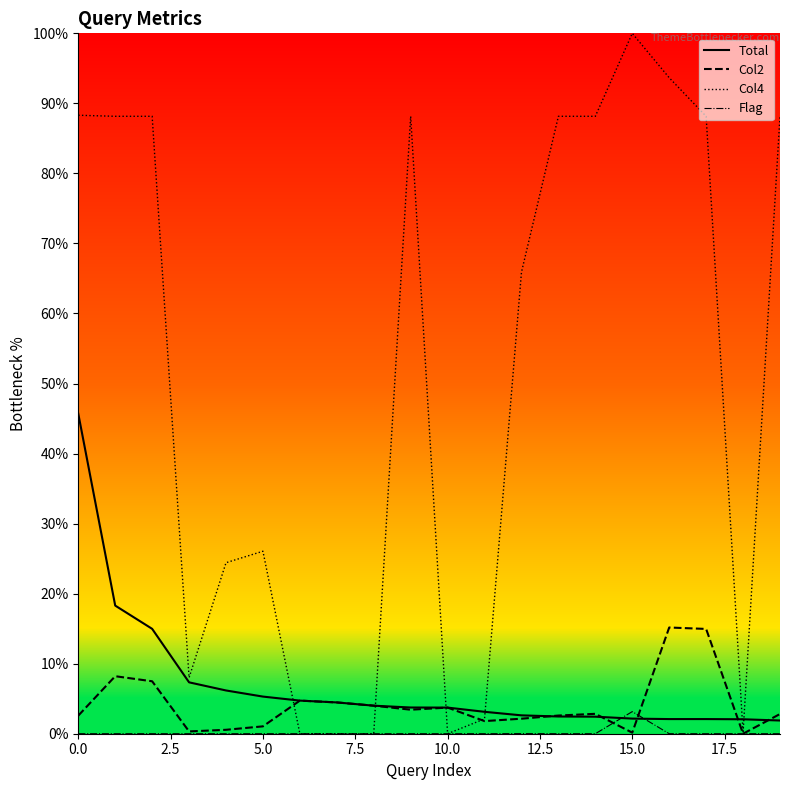

What is the greatest value displayed?

100.0